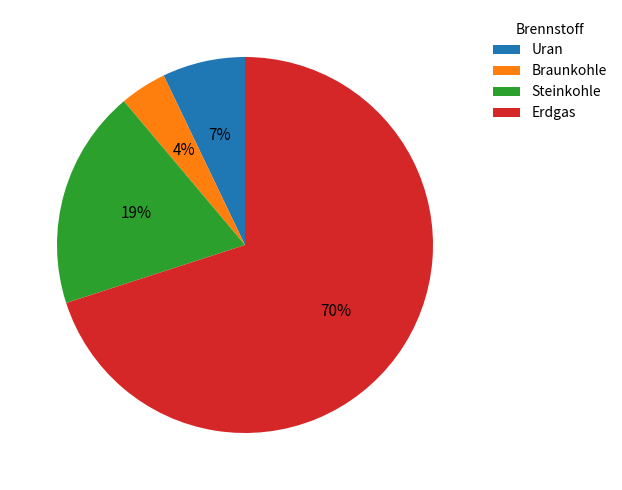

To the nearest percent, what is the difference between the Steinkohle and Erdgas slice percentages?

51%